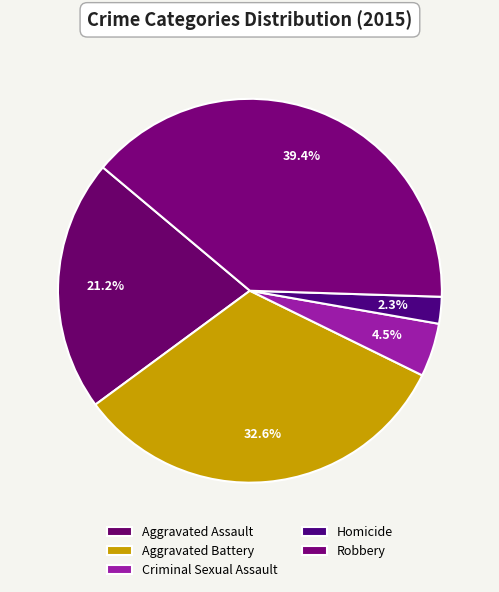

How many segments does this pie chart have?

5